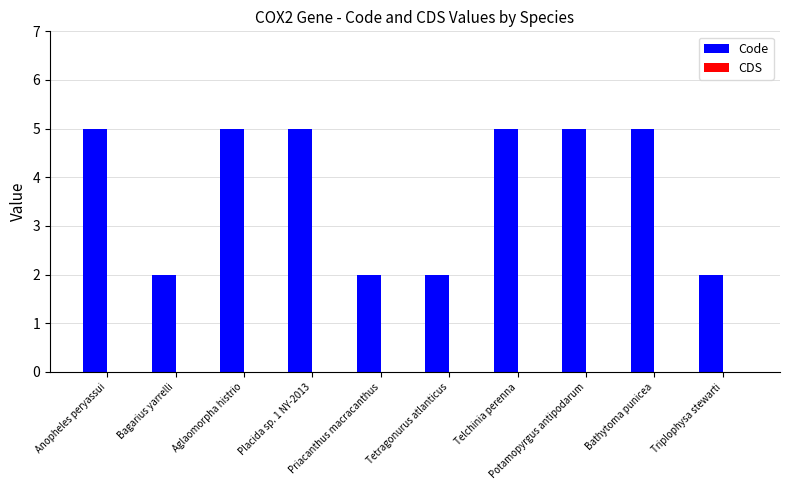

What is the value of the 1st bar from the left?

5